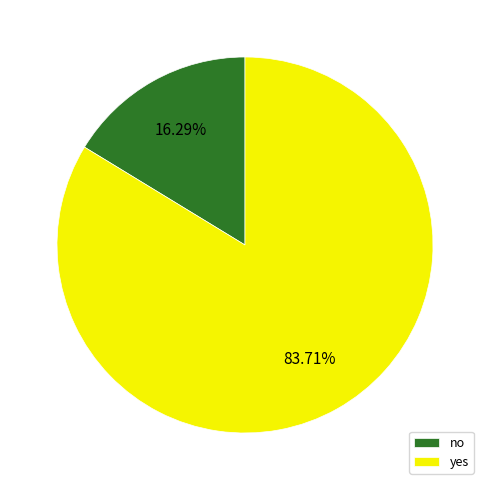

Do no and yes together represent more than half of the pie?

Yes